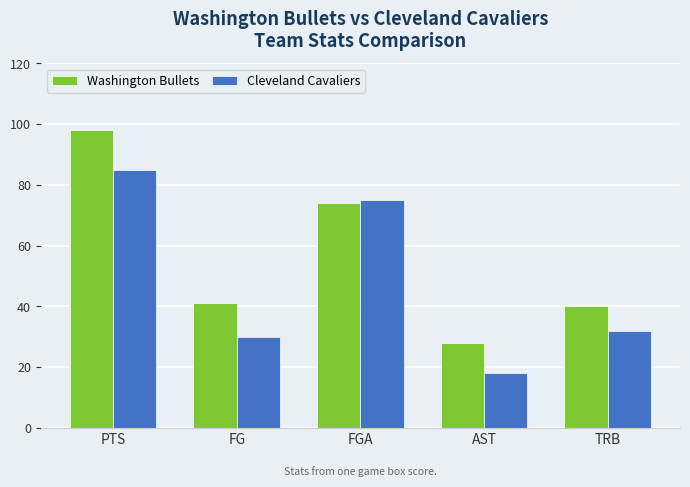

The Cleveland Cavaliers series shows 30 at FG. True or false?

True